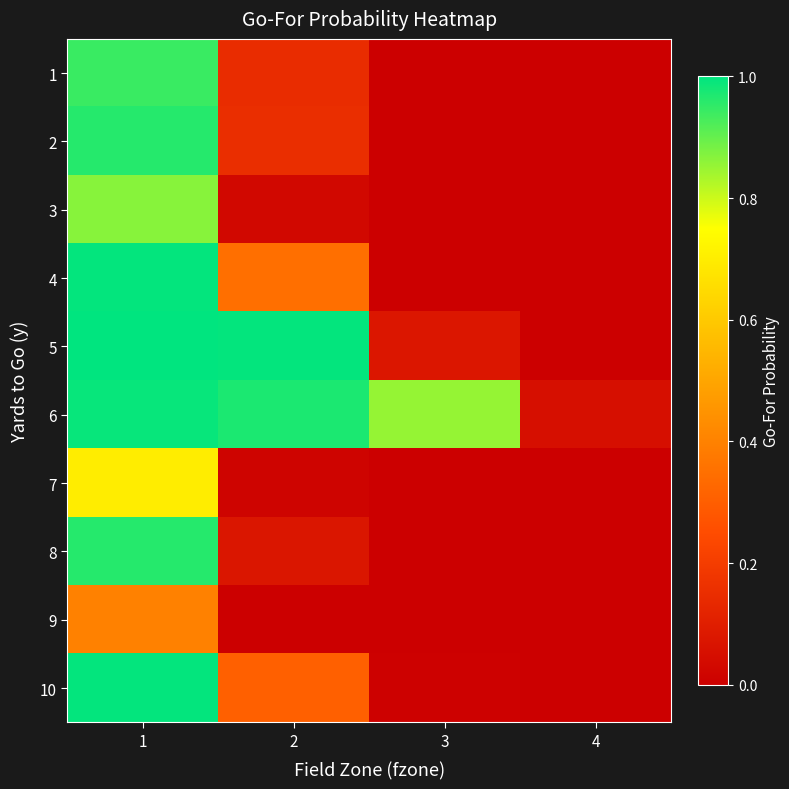

Reading left to right, extract all data points from this chart.

1: 1=0.9	2=0.1	3=0.0	4=0.0
2: 1=1.0	2=0.2	3=0.0	4=0.0
3: 1=0.9	2=0.0	3=0.0	4=0.0
4: 1=1.0	2=0.3	3=0.0	4=0.0
5: 1=1.0	2=1.0	3=0.1	4=0.0
6: 1=1.0	2=1.0	3=0.9	4=0.1
7: 1=0.7	2=0.0	3=0.0	4=0.0
8: 1=1.0	2=0.1	3=0.0	4=0.0
9: 1=0.4	2=0.0	3=0.0	4=0.0
10: 1=1.0	2=0.3	3=0.0	4=0.0